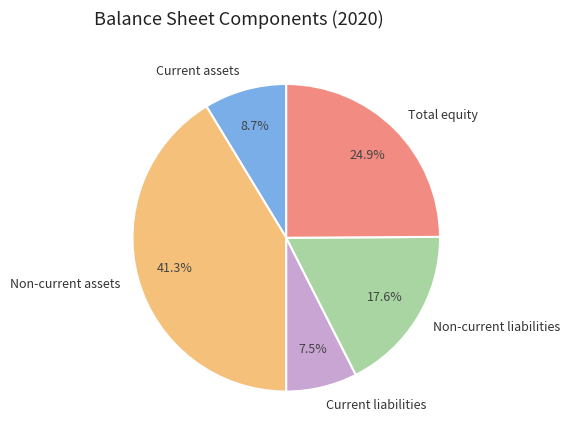

Does Current liabilities account for over 50% of the chart?

No